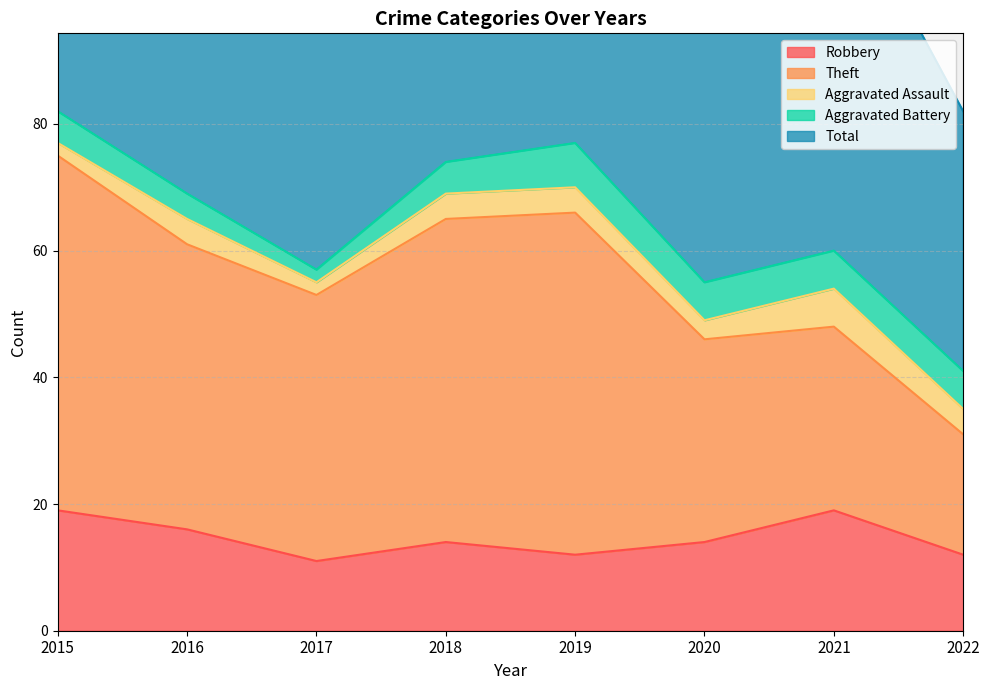

Does the chart display data point markers on the line(s)?

No